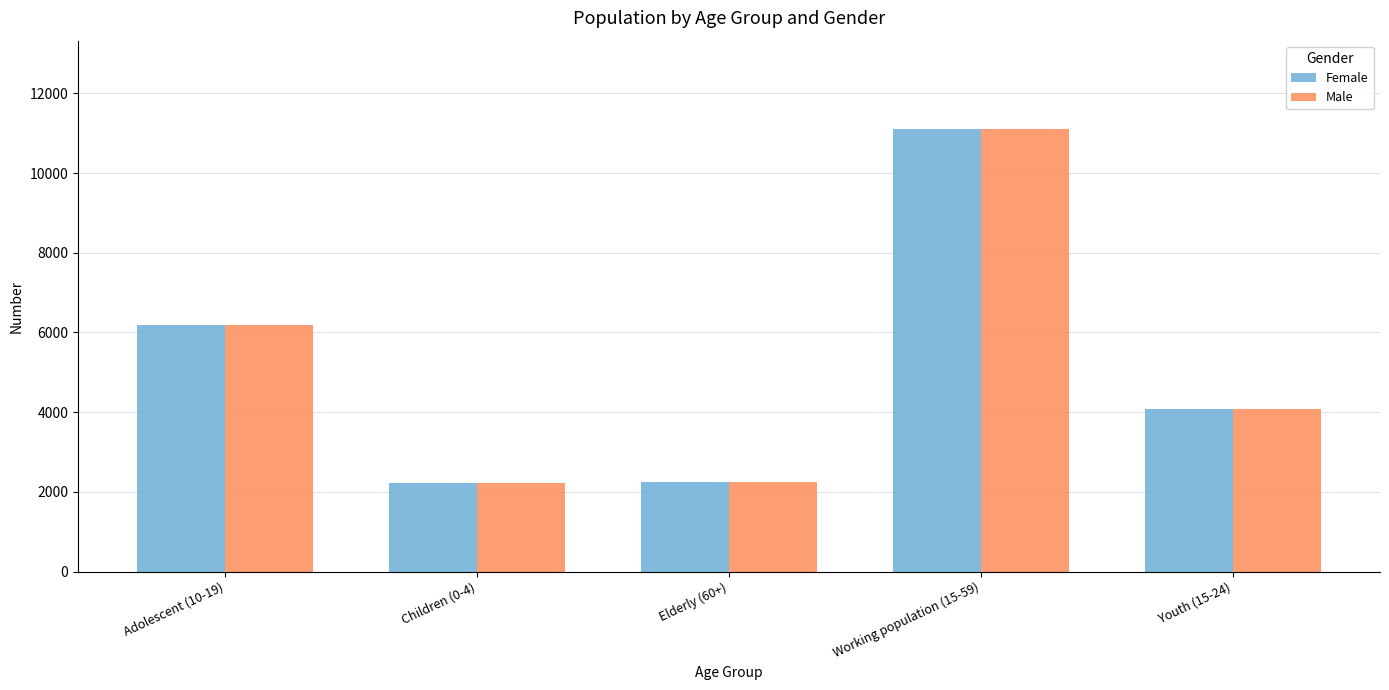

What is the maximum value for Male?

11105